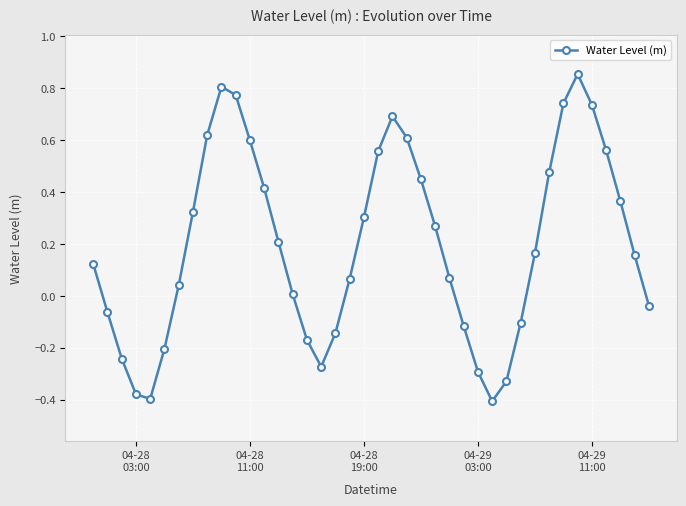

How many interior local peaks (higher than both neighbors) does the data have?

3